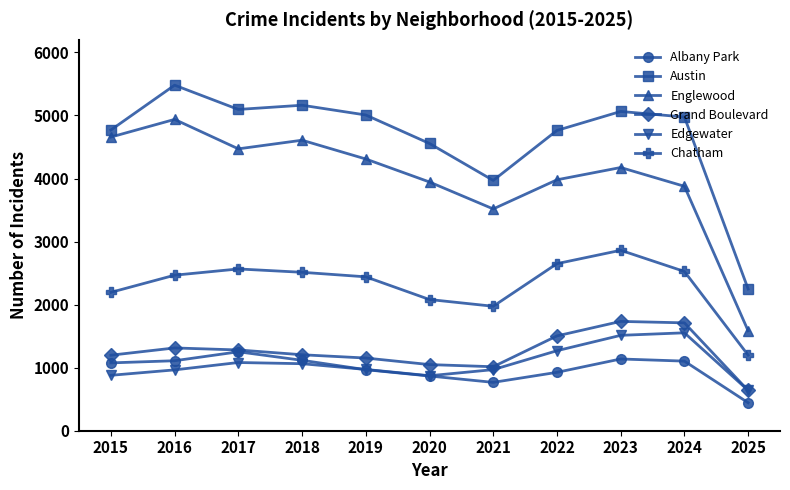

True or false: Chatham and Albany Park intersect in this chart.

False